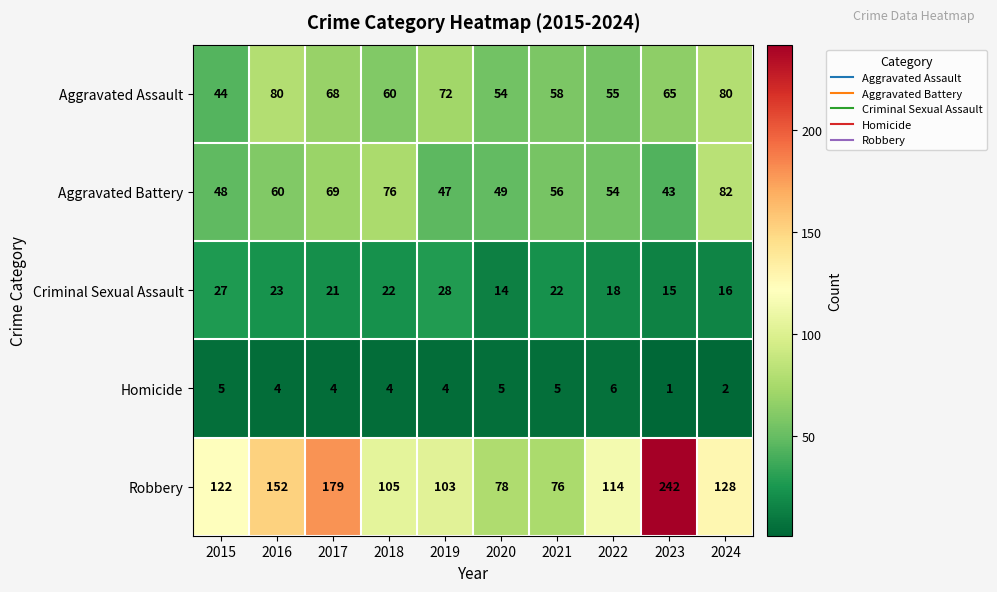

How many categories are shown in the chart?

10